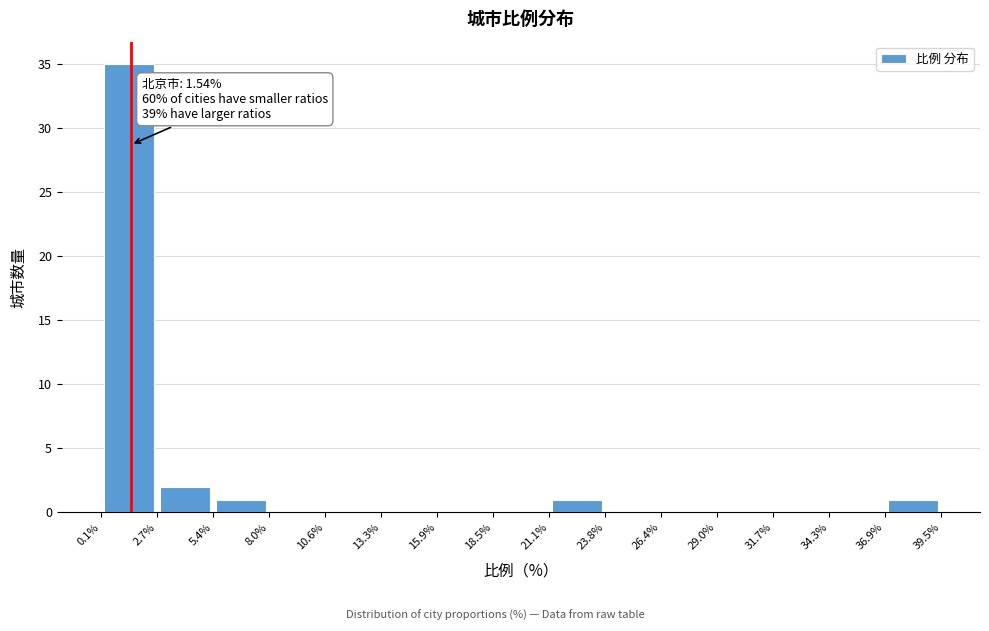

Which range on the x-axis has the tallest bar?

0.1% to 2.7%